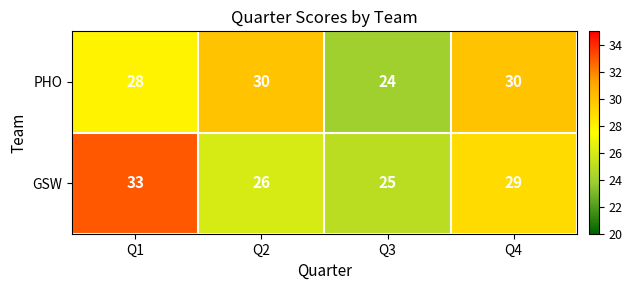

What is the difference between the maximum and second lowest values in the GSW series?

7